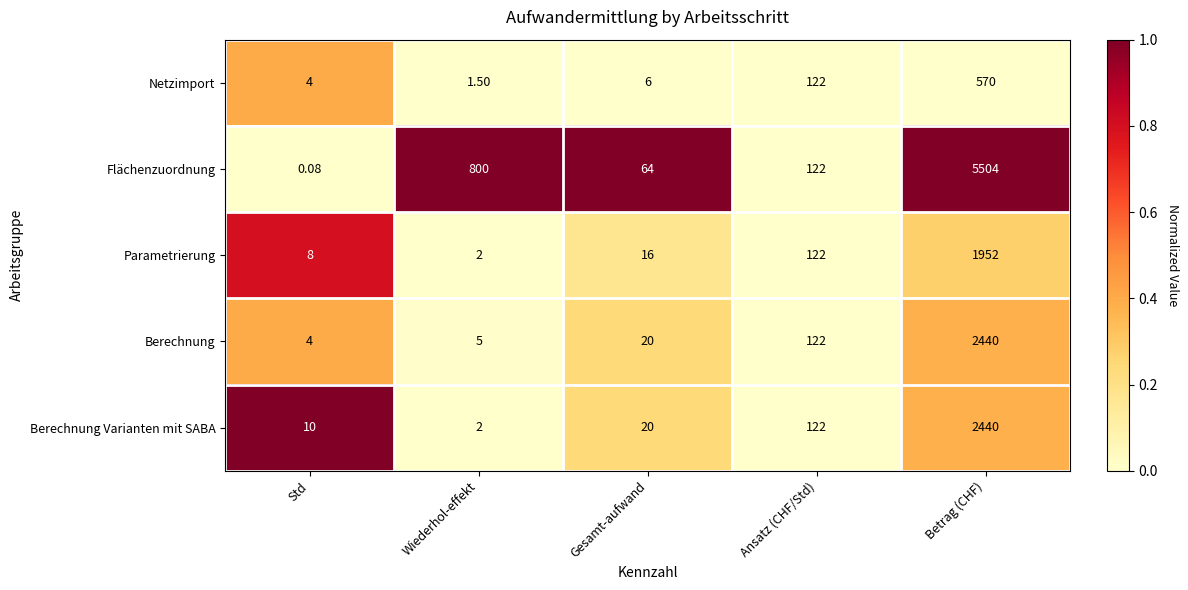

At which category is the sum across all series the highest?

Betrag (CHF)